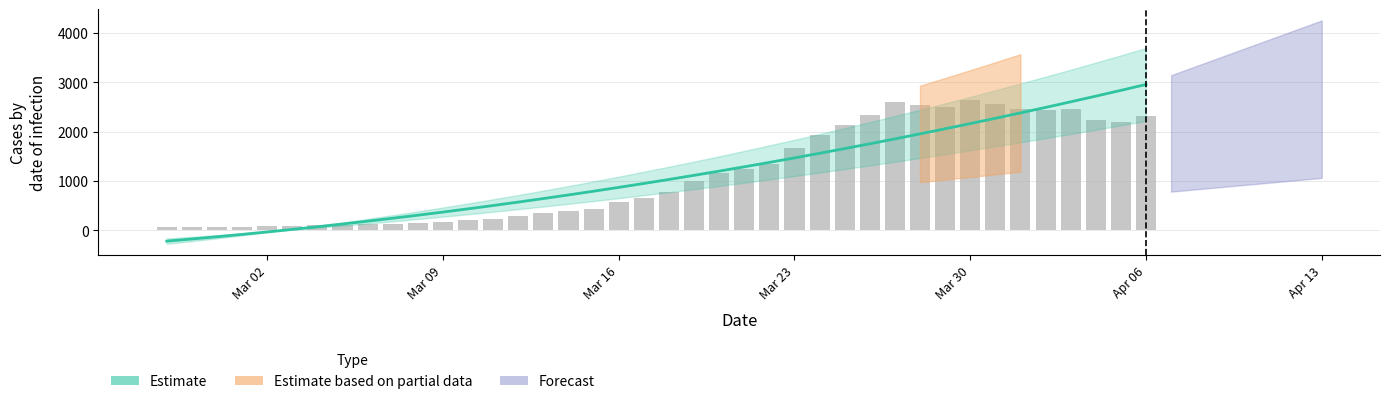

What is the difference between the maximum and second lowest values?

3130.4